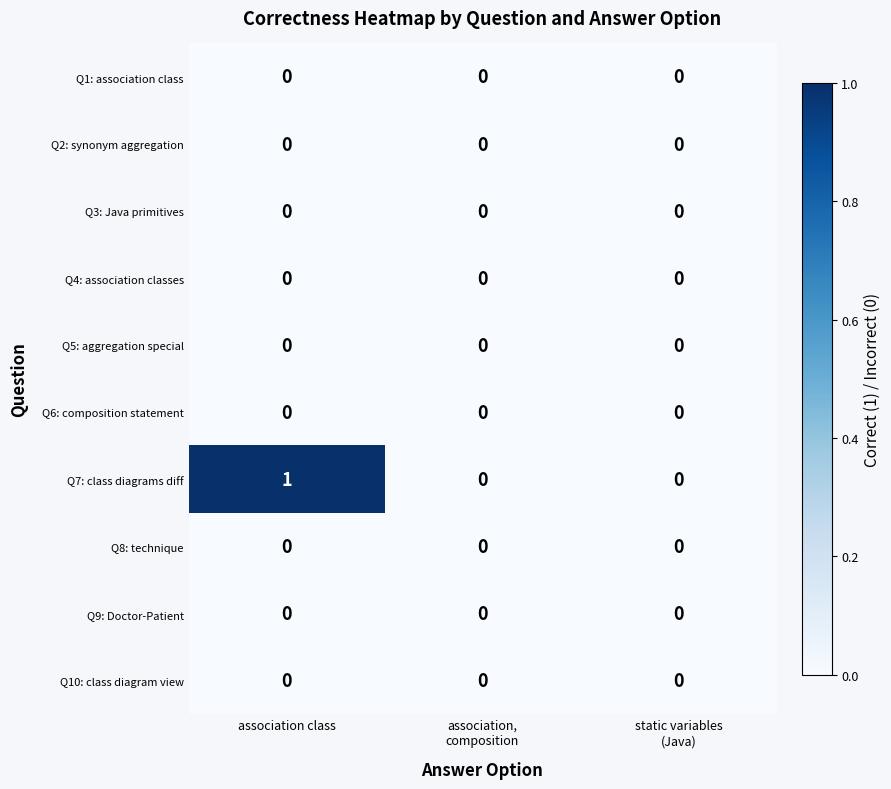

Which category has the highest value across all series?

association class